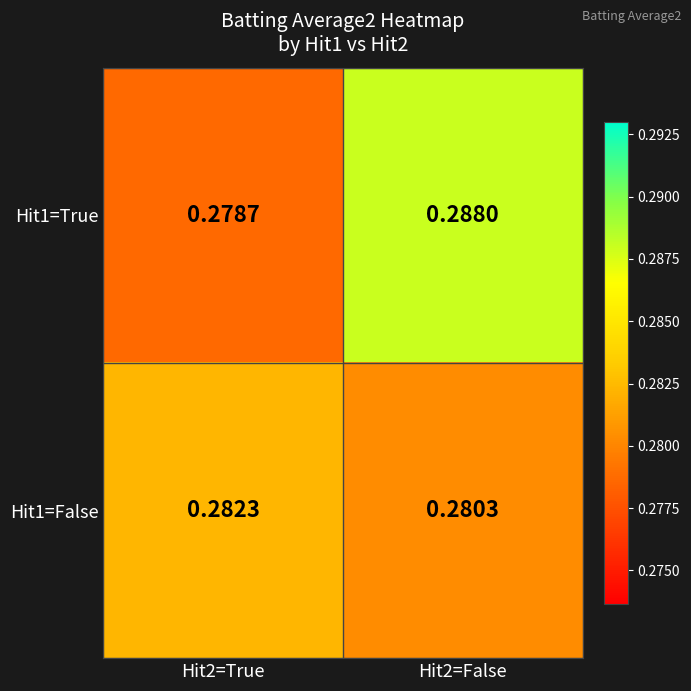

Is the value of Hit1=False at Hit2=False greater than the value of Hit1=True at Hit2=True?

Yes